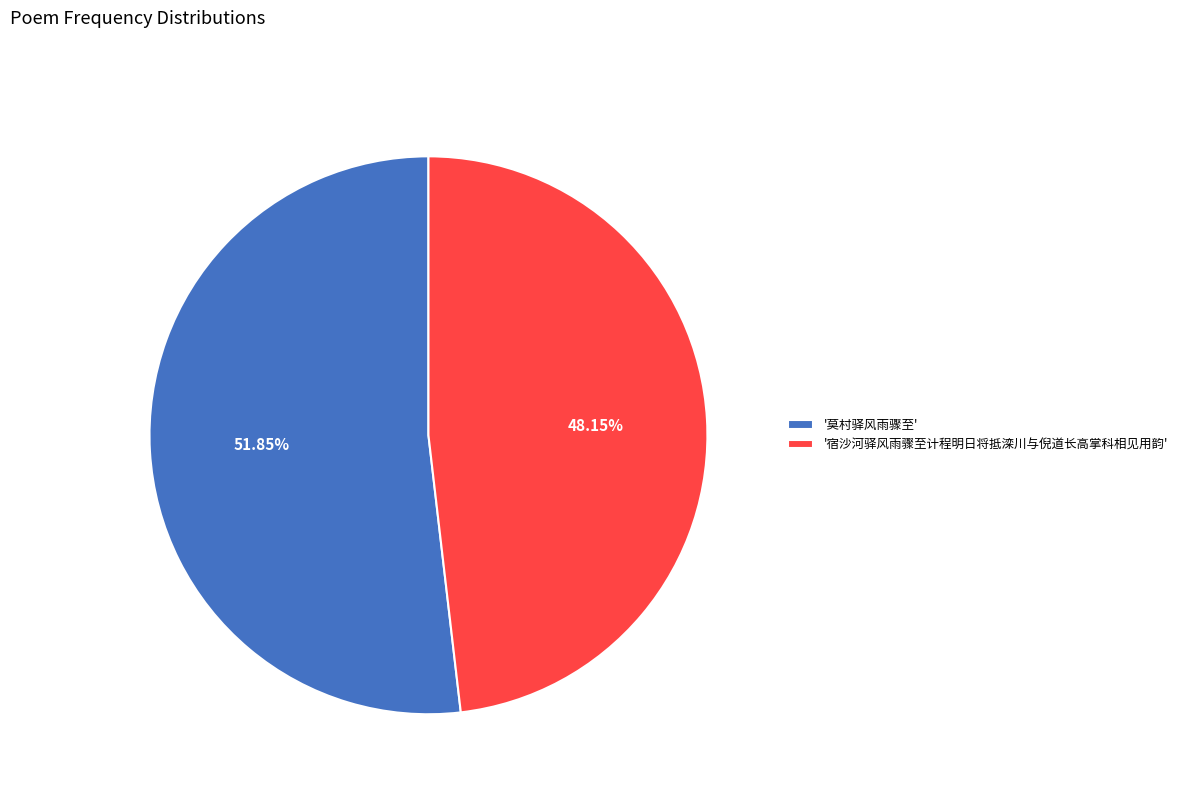

Which has a higher value, '莫村驿风雨骤至' or '宿沙河驿风雨骤至计程明日将抵滦川与倪道长高掌科相见用韵'?

'莫村驿风雨骤至'